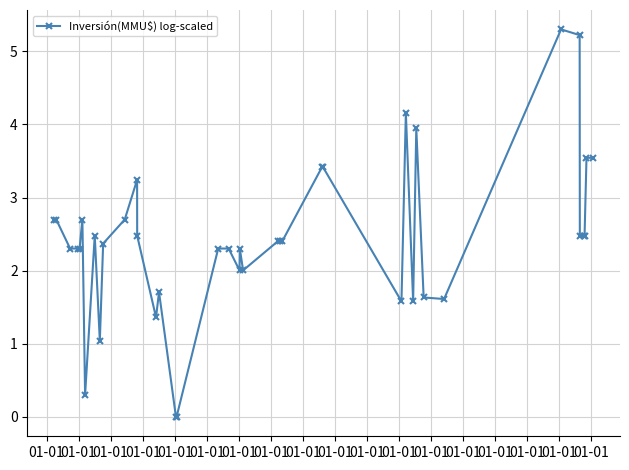

What is the difference between the second highest and minimum values?

5.2